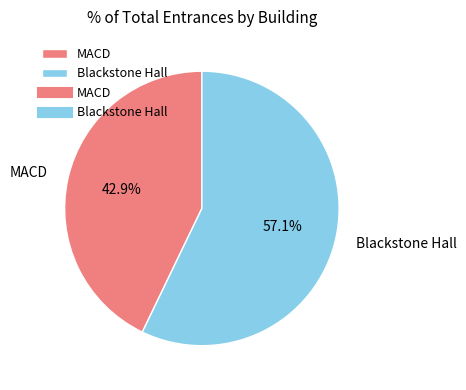

Rank the categories by value from lowest to highest.

MACD, Blackstone Hall